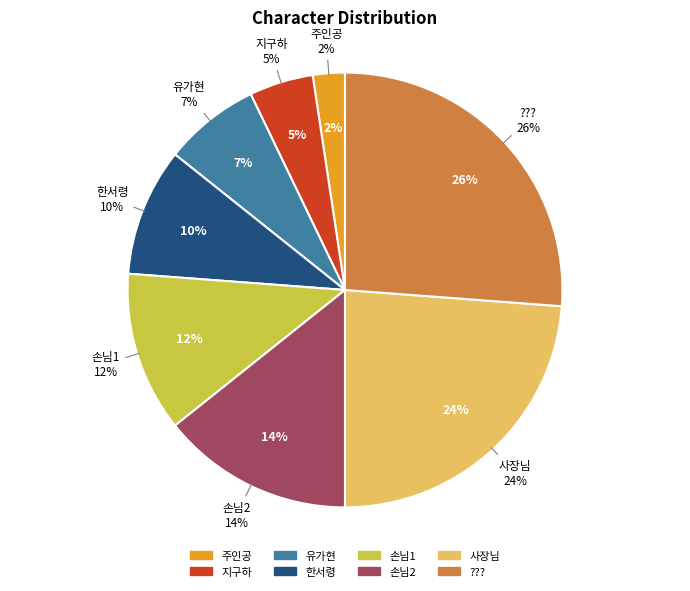

What percentage is the 손님1 slice, to the nearest percent?

12%